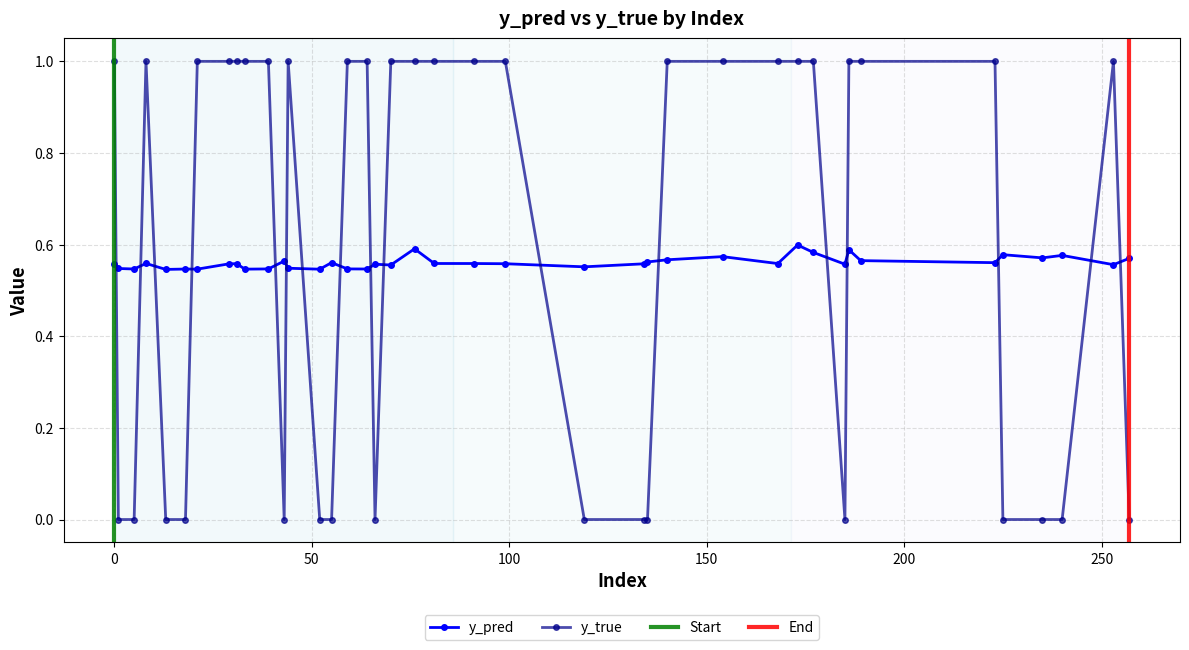

True or false: y_pred has more than 0 interior local peaks.

True